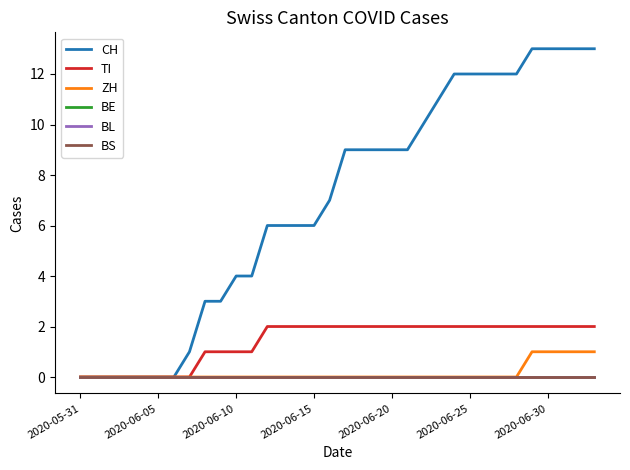

True or false: TI and BL cross at least once.

False